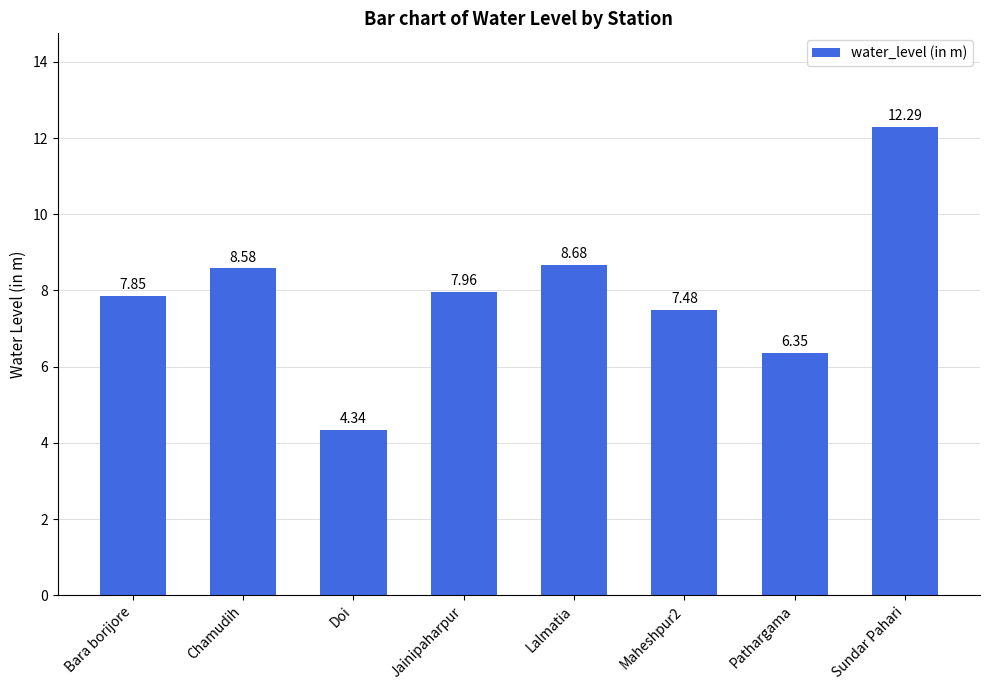

Approximately how many times larger is the value at Maheshpur2 compared to Bara borijore?

1.0